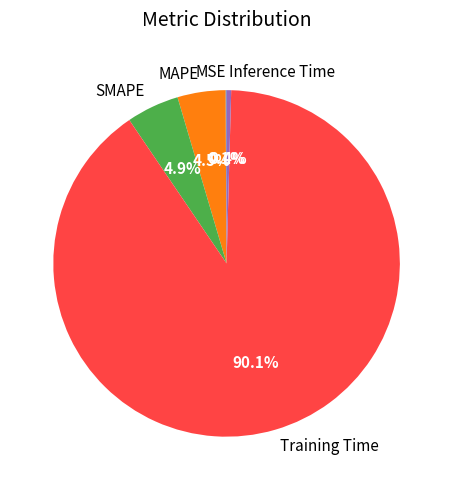

Is there any slice that represents more than half of the pie?

Yes